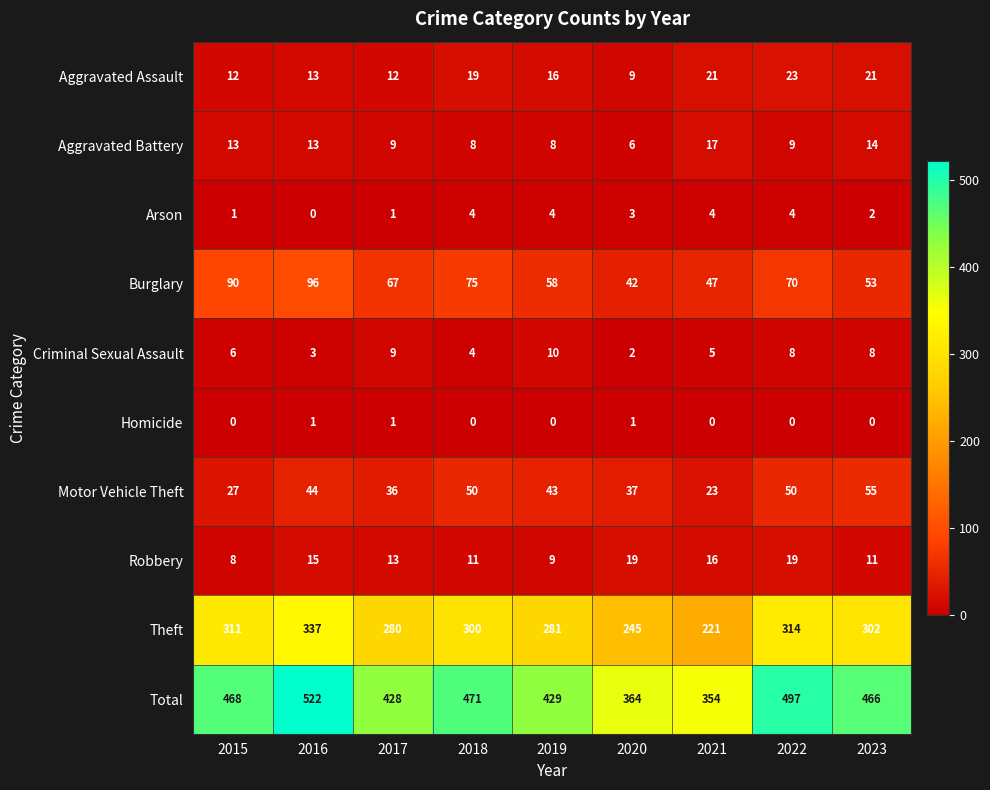

Is it true that Total equals 574 at 2020?

False